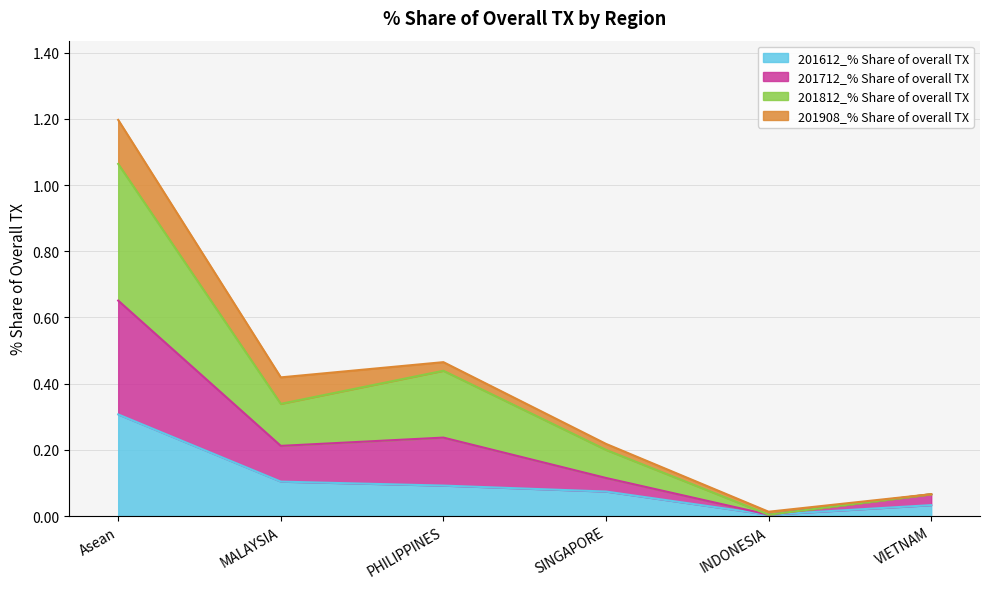

The value of 201612_% Share of overall TX at MALAYSIA is 0.0. True or false?

False